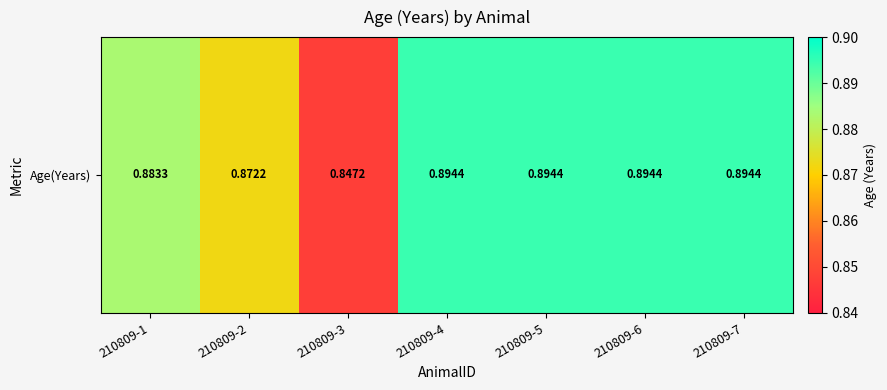

Which label corresponds to the smallest value in the chart?

210809-3